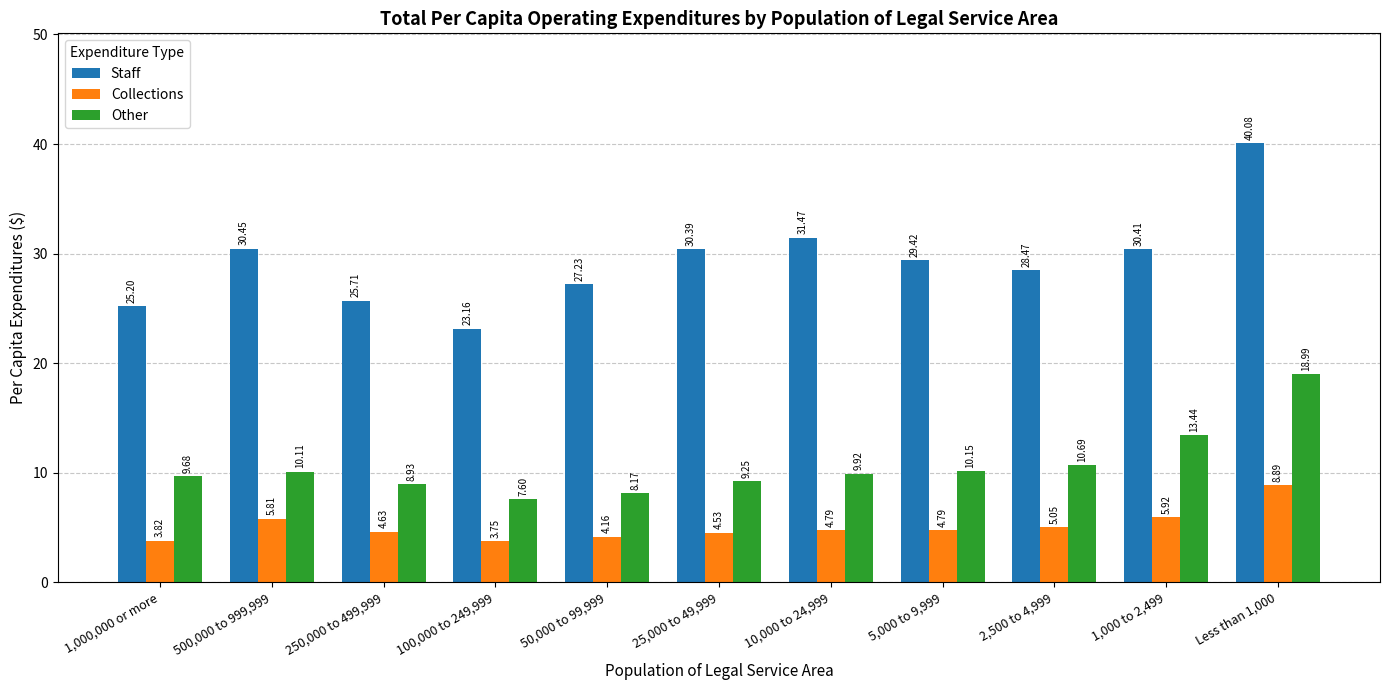

Rank the series at 1,000 to 2,499 from lowest to highest value.

Collections, Other, Staff